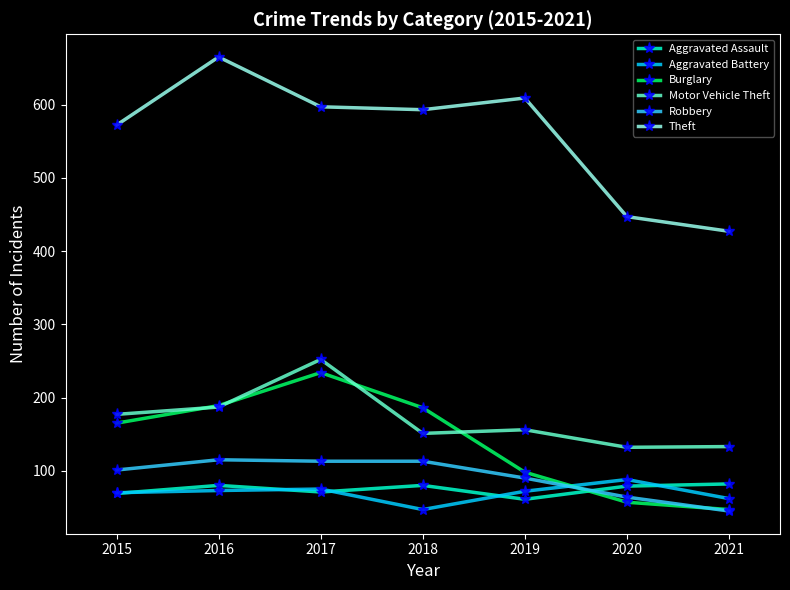

True or false: Motor Vehicle Theft and Aggravated Battery intersect in this chart.

False